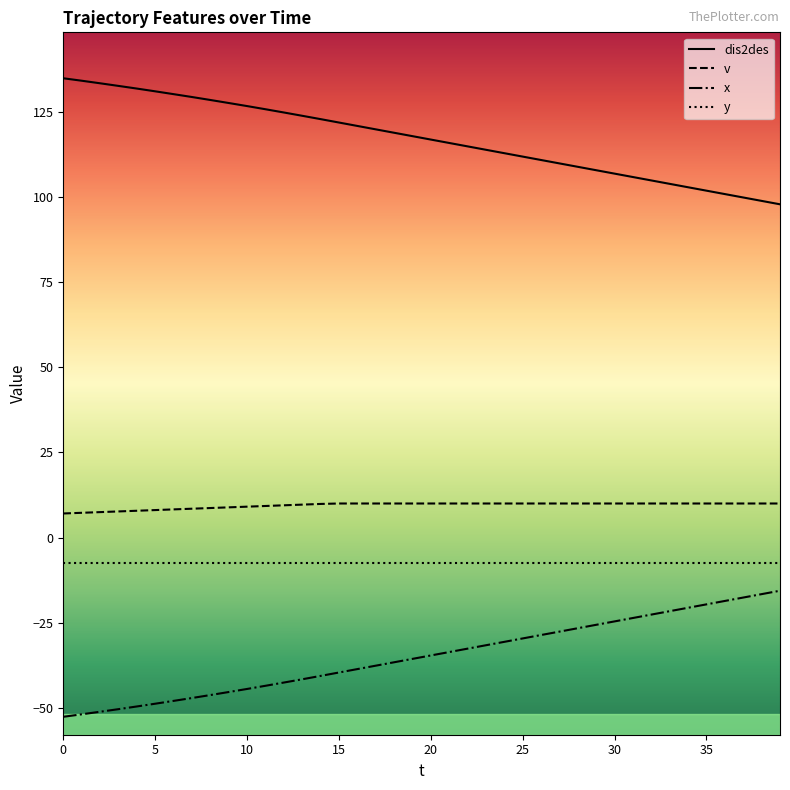

What is the average value of the v series?

9.4